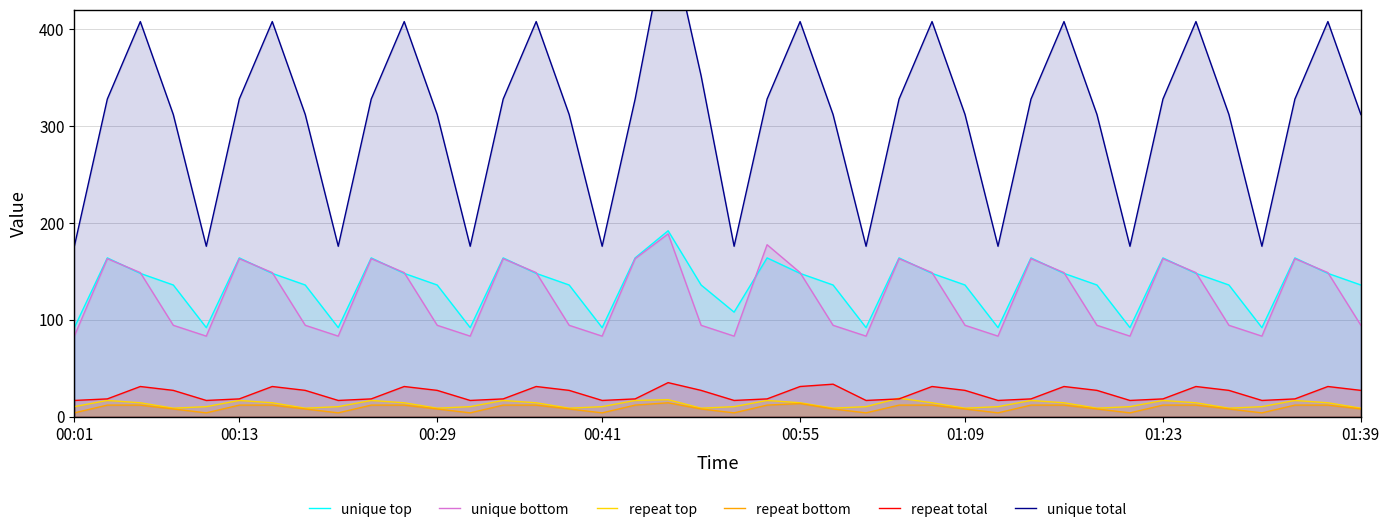

Rank the series by their maximum value, from highest to lowest.

unique total, unique top, unique bottom, repeat total, repeat top, repeat bottom